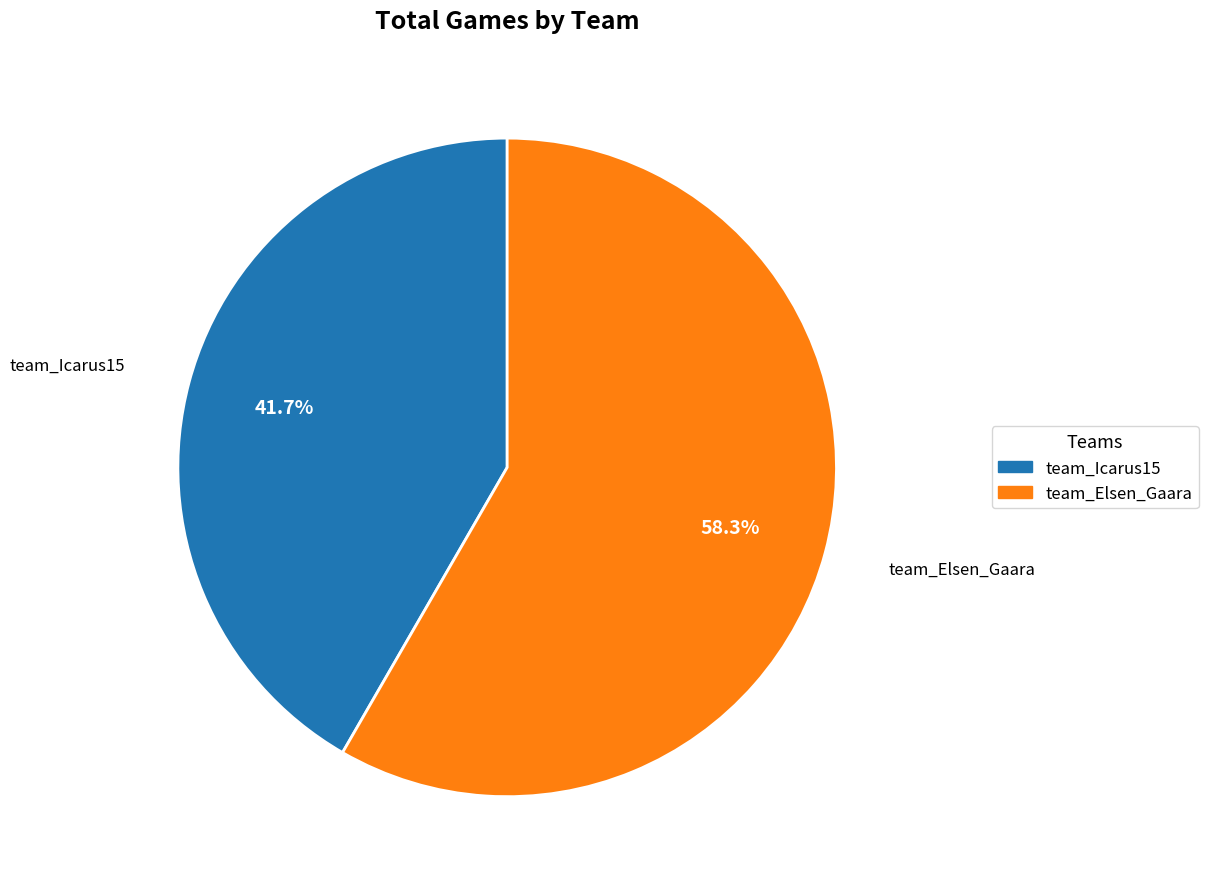

Between team_Icarus15 and team_Elsen_Gaara, which is larger?

team_Elsen_Gaara